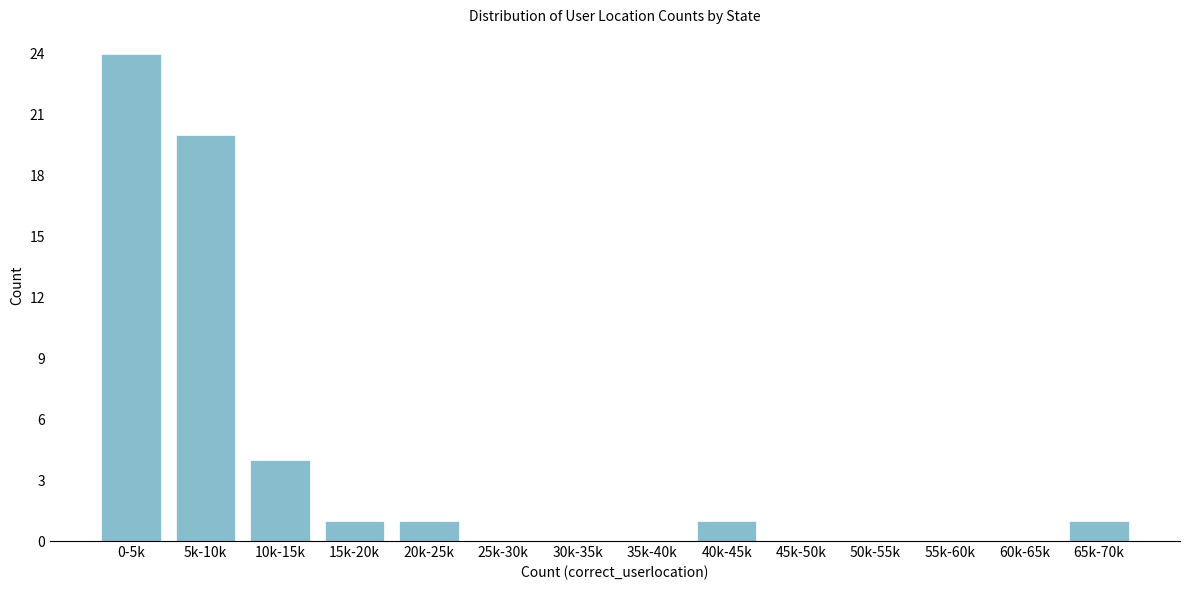

Reading left to right, what are all the values shown in this chart?

0-5k=24	5k-10k=20	10k-15k=4	15k-20k=1	20k-25k=1	25k-30k=0	30k-35k=0	35k-40k=0	40k-45k=1	45k-50k=0	50k-55k=0	55k-60k=0	60k-65k=0	65k-70k=1